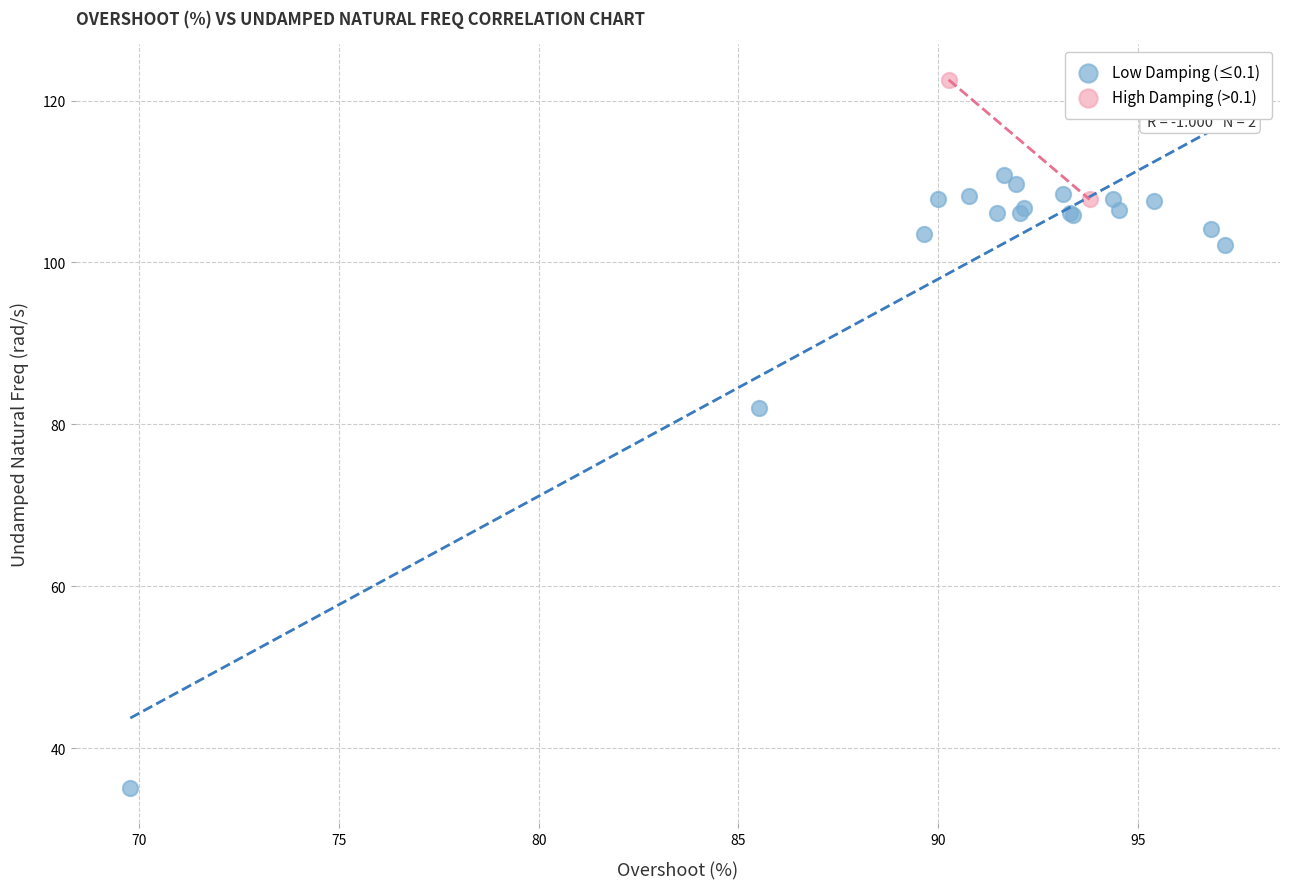

Which series contains the highest Y value?

High Damping (>0.1)